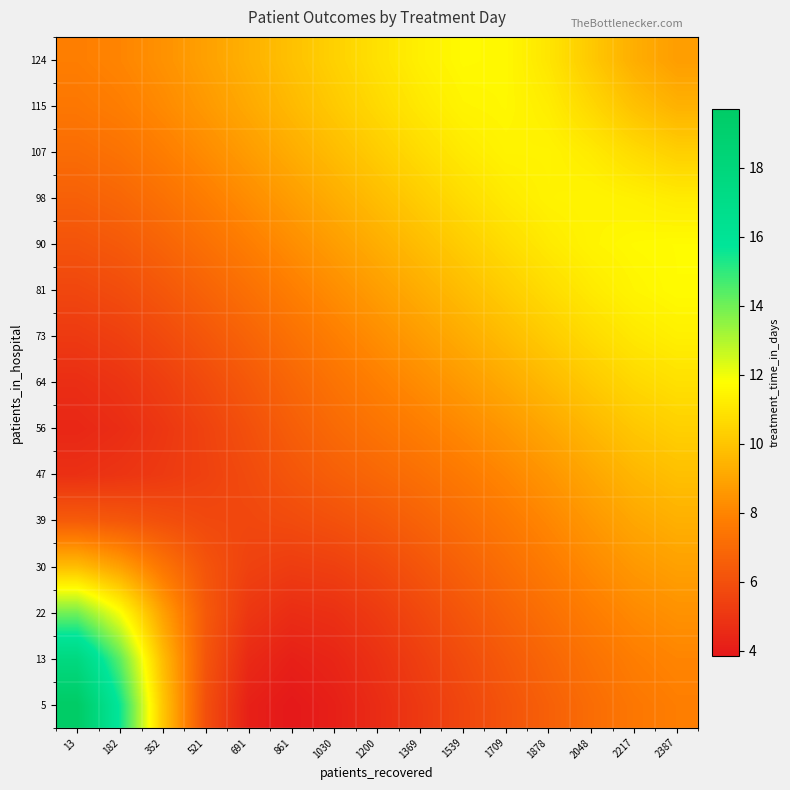

Rank the series at 521 from lowest to highest value.

47, 56, 39, 64, 5, 30, 13, 73, 22, 81, 90, 98, 107, 115, 124